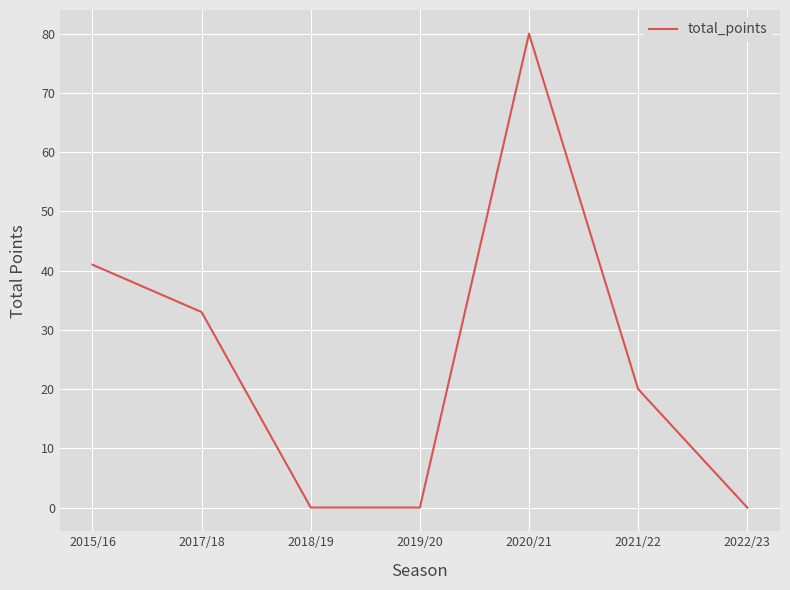

True or false: the data shows 47 at 2020/21.

False